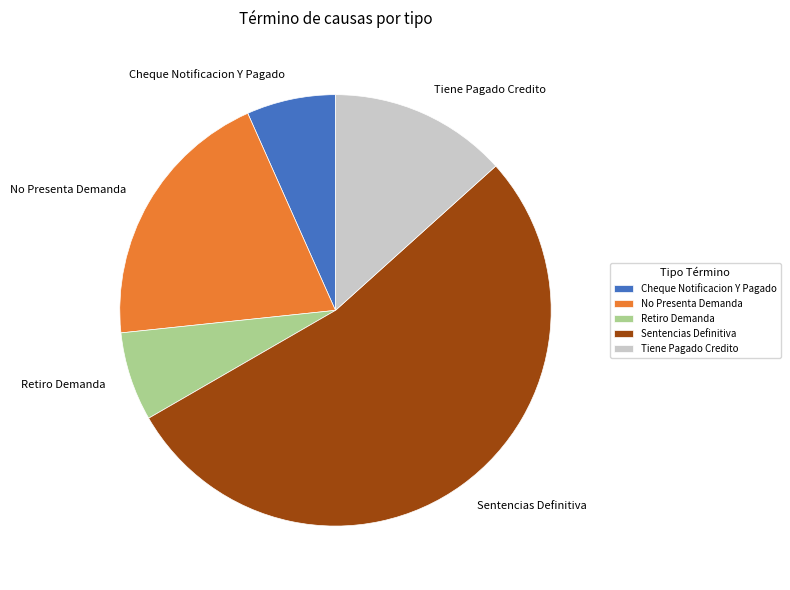

Is Retiro Demanda the majority of the pie?

No